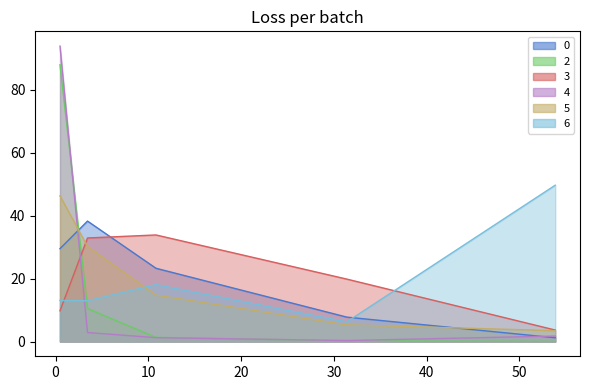

What is the total value across all series at 3.438155136268343?

127.7